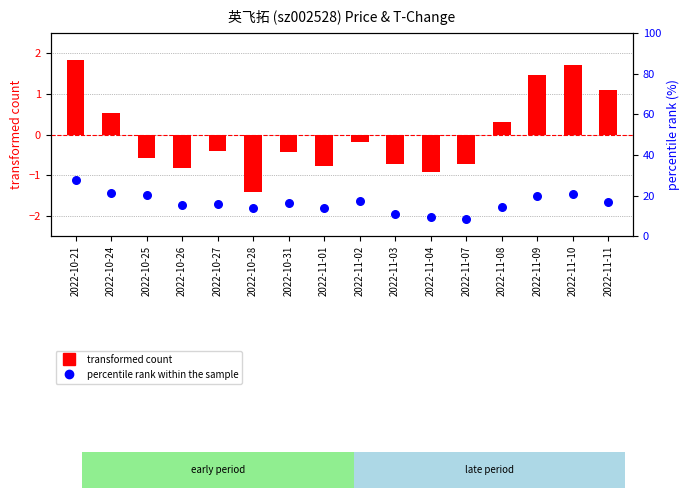

Is the value of transformed count at 2022-10-21 greater than the value of percentile rank within the sample at 2022-10-21?

No